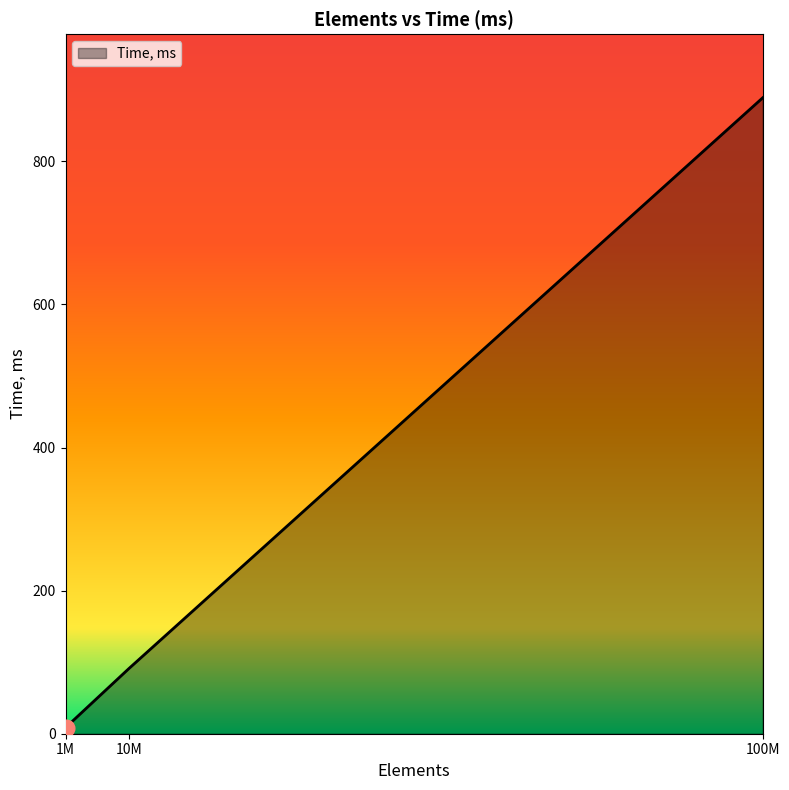

How many values exceed 91?

2